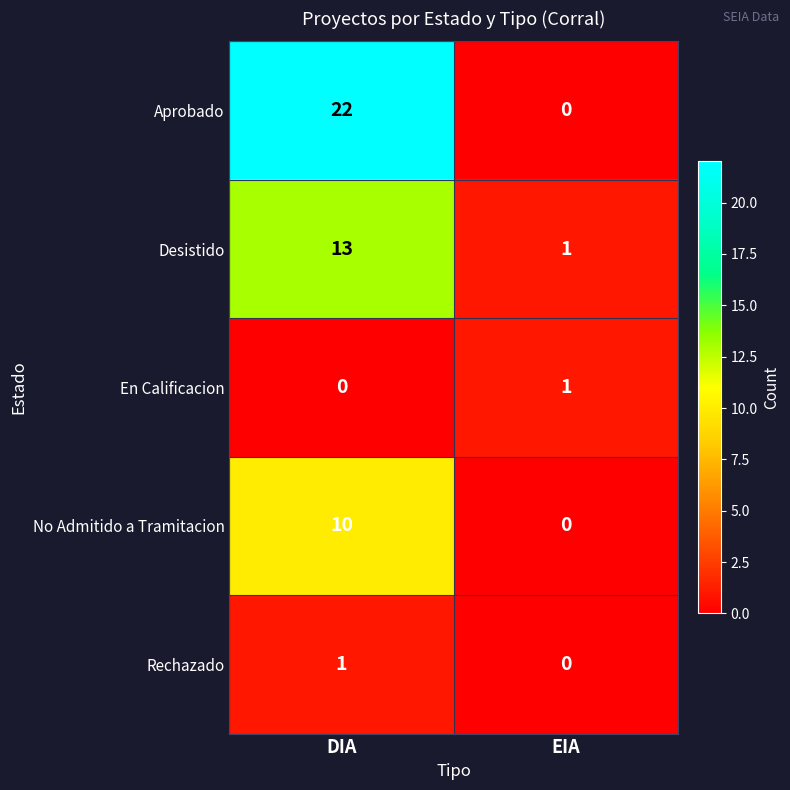

What is the difference between the Desistido values at DIA and EIA?

12